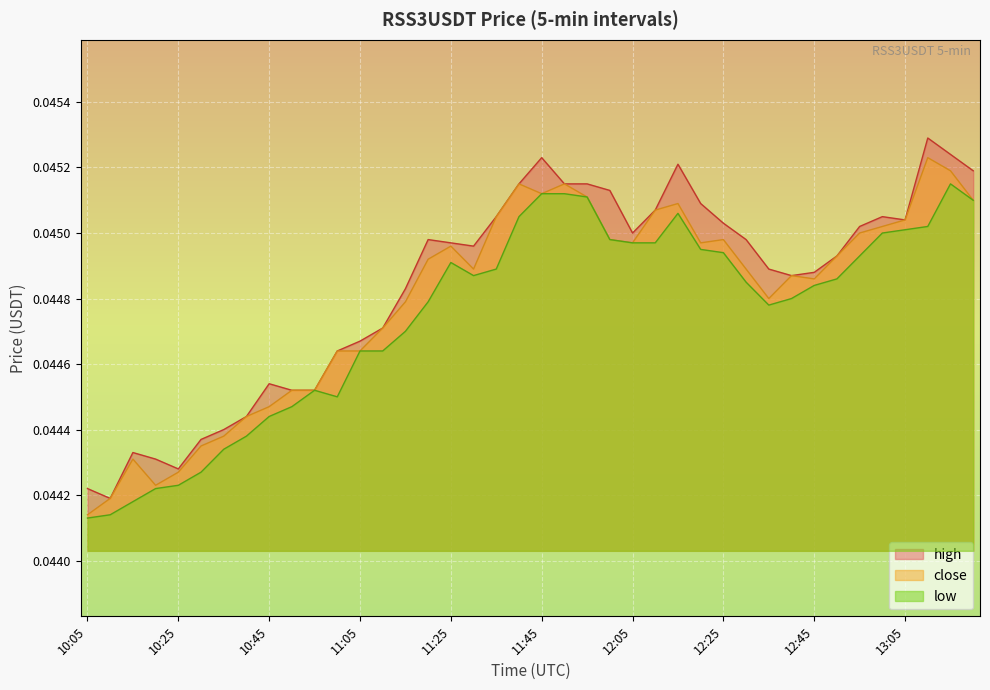

How many lines are shown in the chart?

3